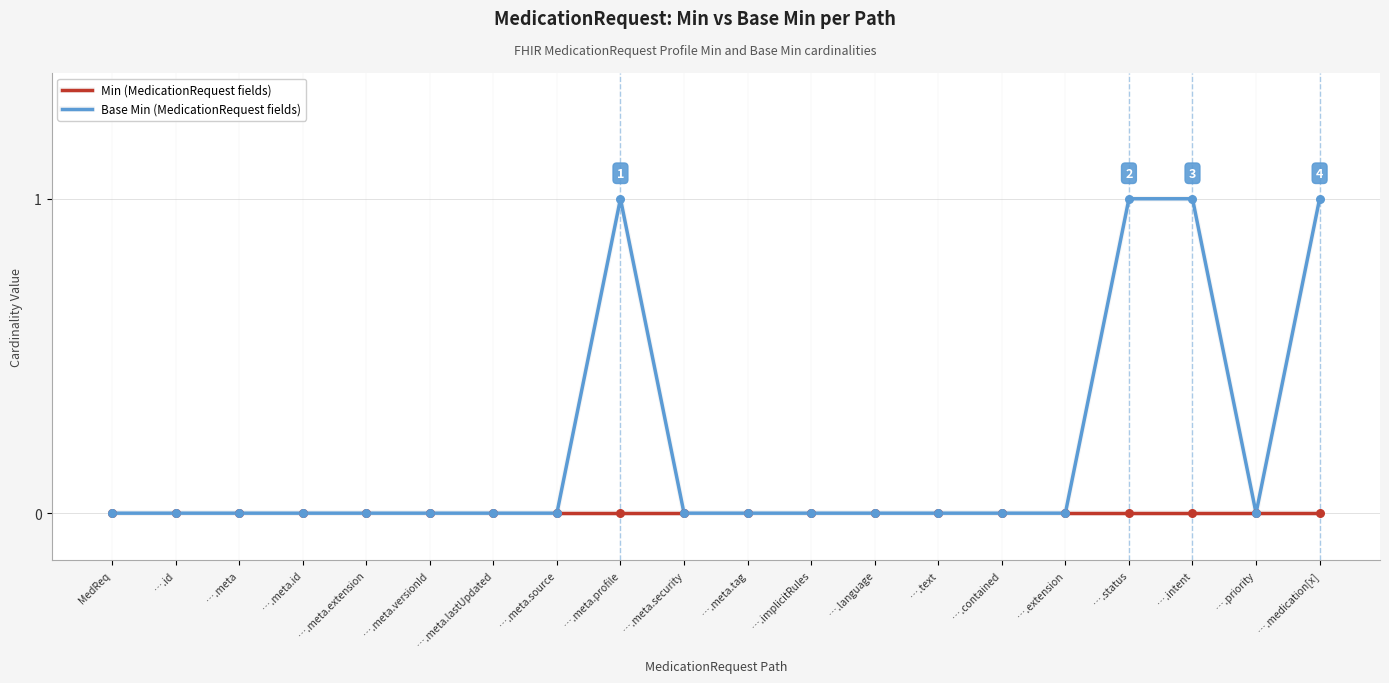

Which series has the largest total across all categories?

Base Min (MedicationRequest fields)